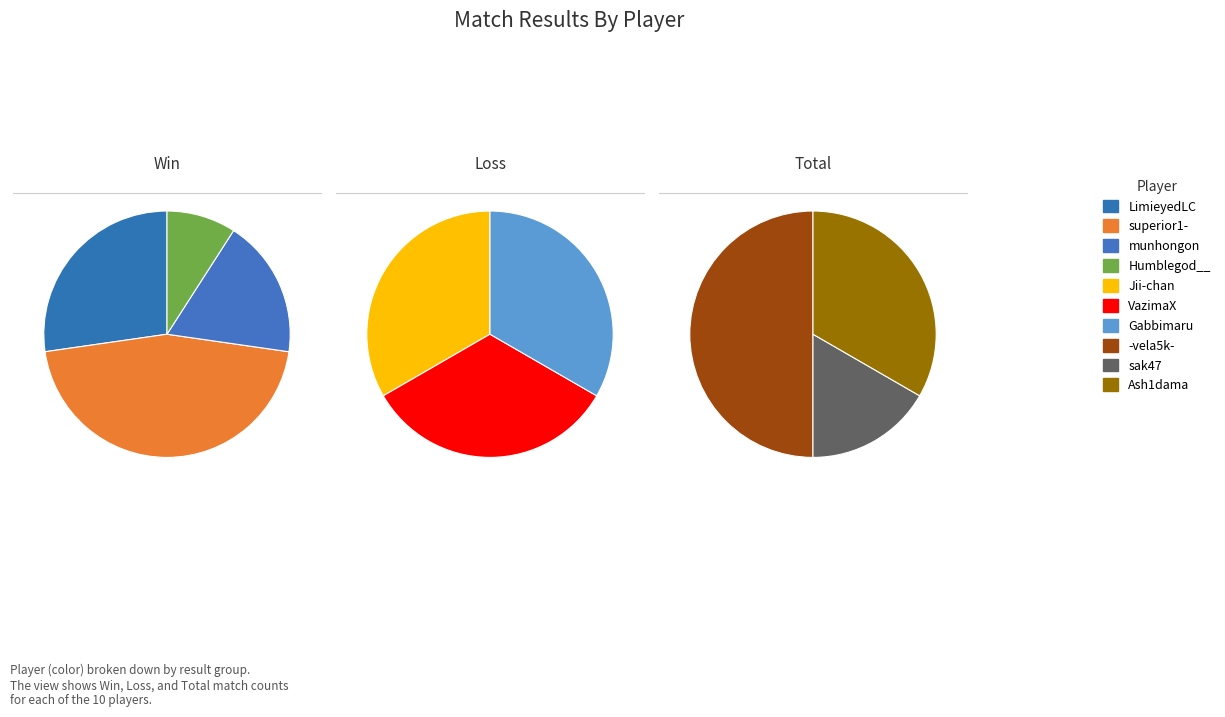

What is the largest slice in the pie chart?

superior1-